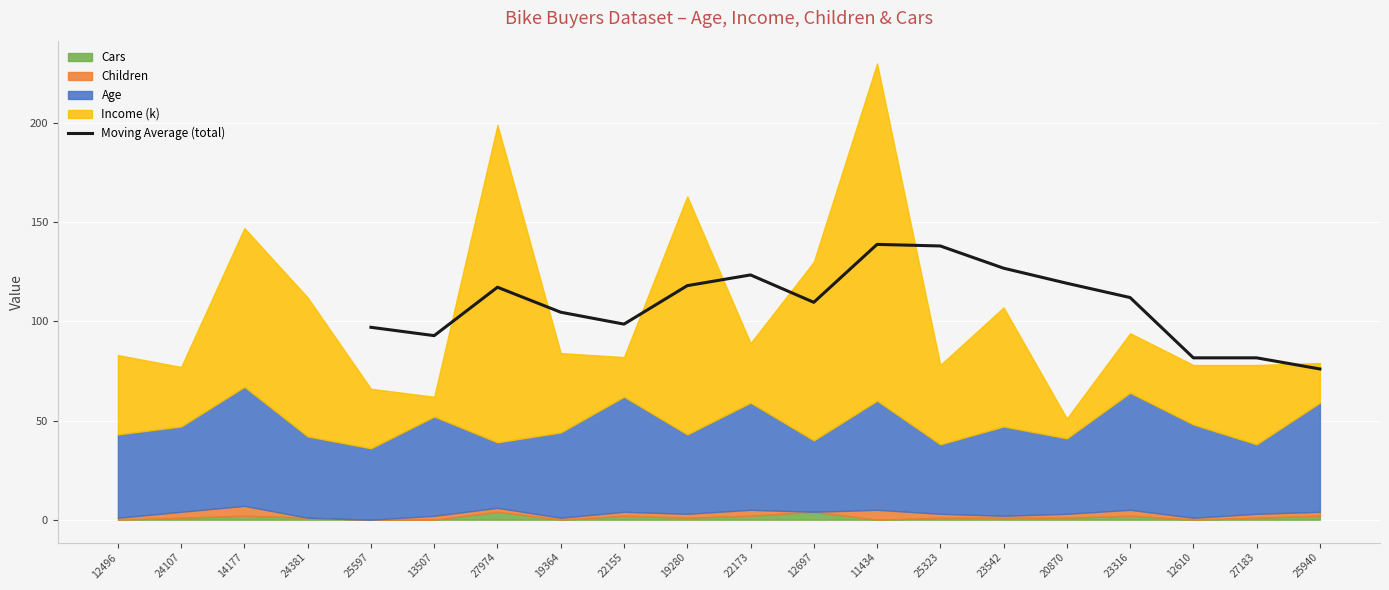

How many values are below 112?

8